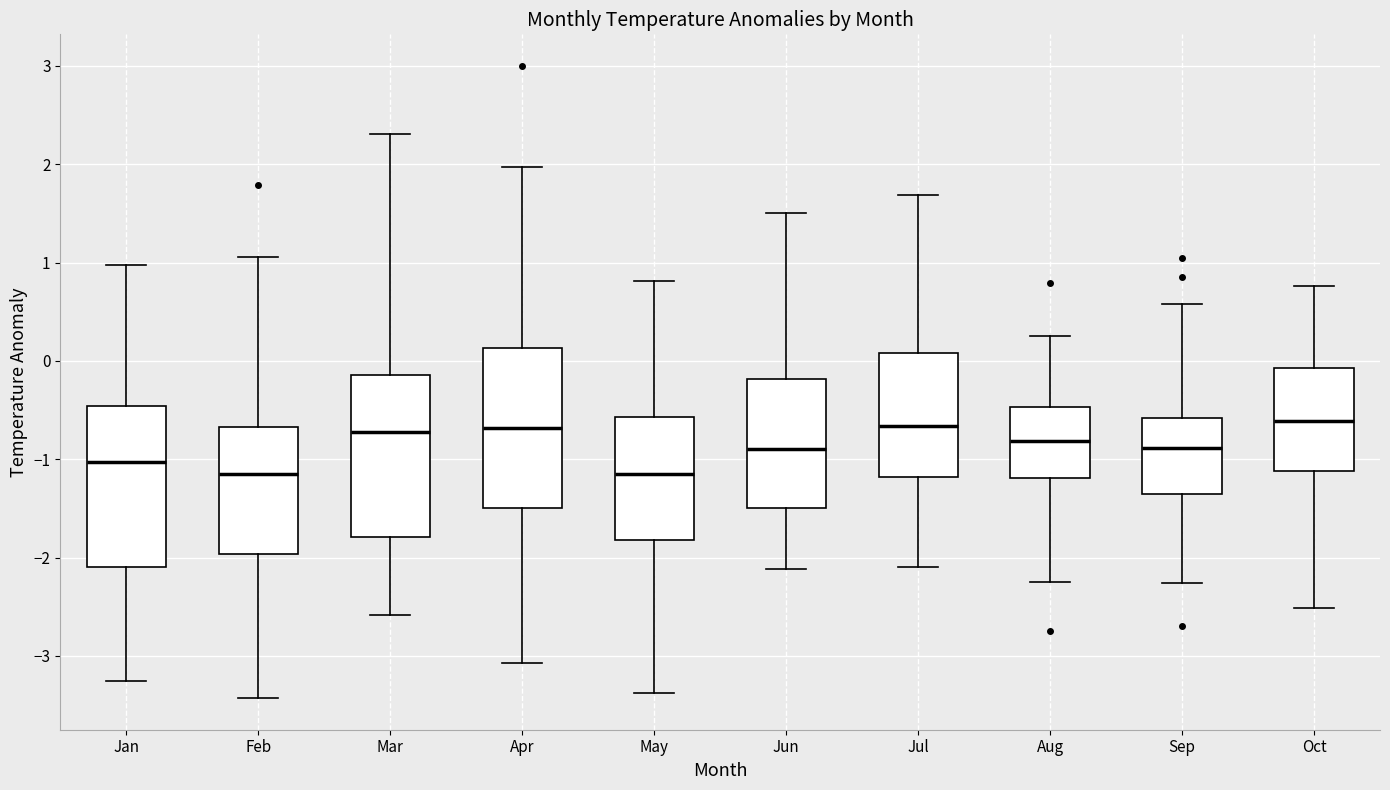

Reading left to right, read every box against the y-axis: the position of its median line, the range the box covers, and the ends of its whiskers. The values are not printed on the chart, so give them approximately, as read against the axis.

Jan: median -1.0, box -2.1 to -0.5, whiskers -3.3 to 1.0
Feb: median -1.2, box -2.0 to -0.7, whiskers -3.4 to 1.1
Mar: median -0.7, box -1.8 to -0.1, whiskers -2.6 to 2.3
Apr: median -0.7, box -1.5 to 0.1, whiskers -3.1 to 2.0
May: median -1.1, box -1.8 to -0.6, whiskers -3.4 to 0.8
Jun: median -0.9, box -1.5 to -0.2, whiskers -2.1 to 1.5
Jul: median -0.7, box -1.2 to 0.1, whiskers -2.1 to 1.7
Aug: median -0.8, box -1.2 to -0.5, whiskers -2.2 to 0.3
Sep: median -0.9, box -1.3 to -0.6, whiskers -2.3 to 0.6
Oct: median -0.6, box -1.1 to -0.1, whiskers -2.5 to 0.8